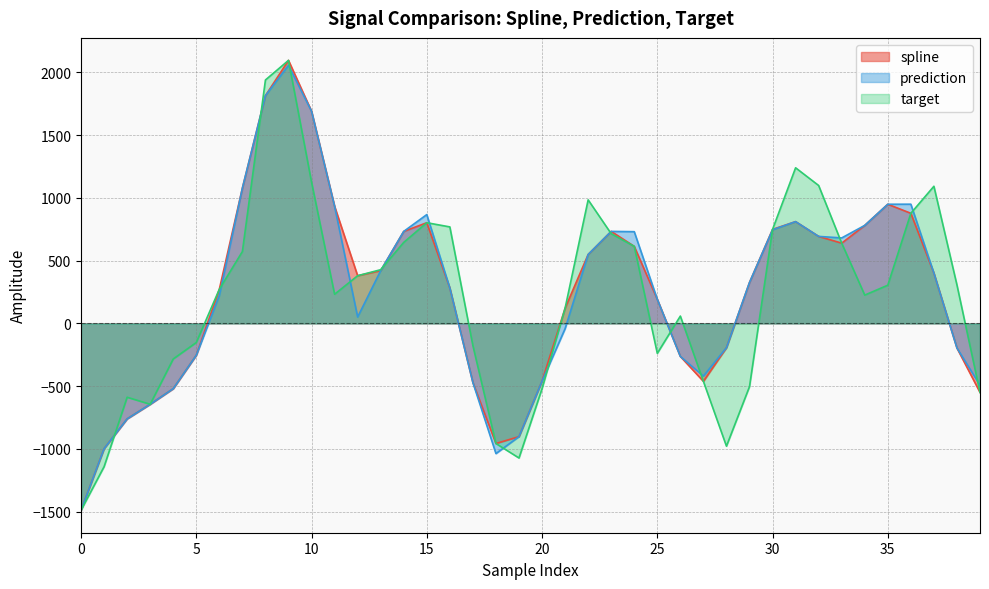

Rank the series at 27 from highest to lowest value.

prediction, spline, target